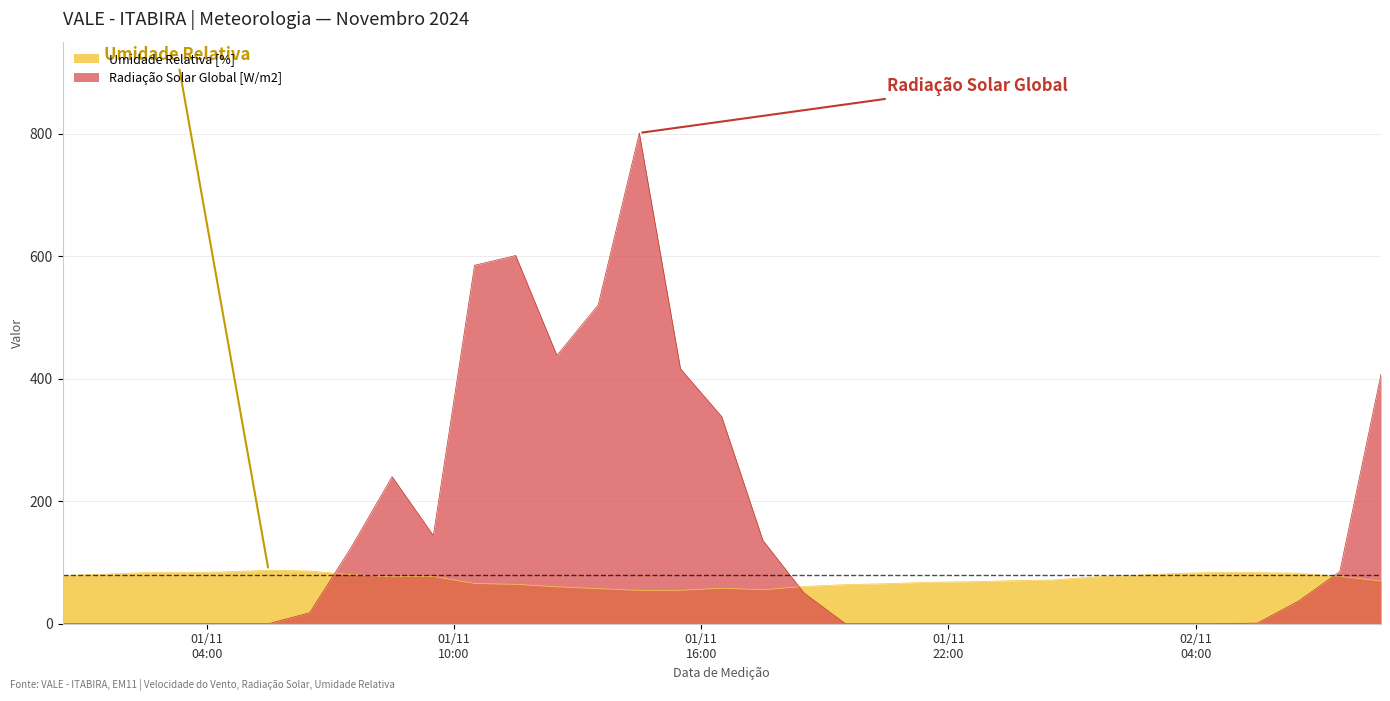

What is the average value of the Radiação Solar Global [W/m2] series?

149.7